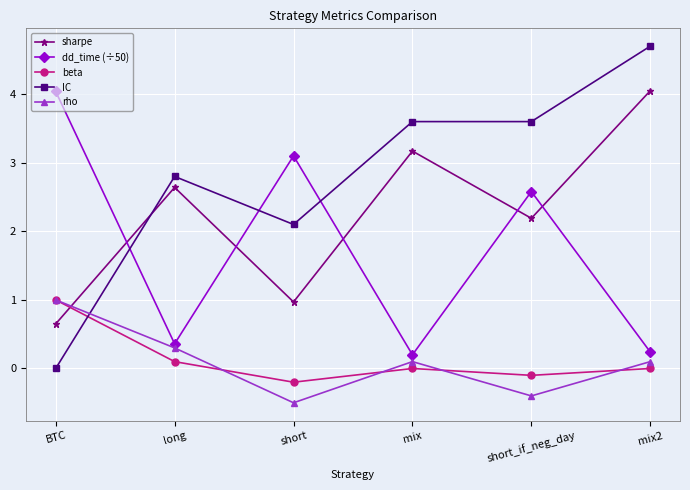

What is the approximate value of IC at mix2?

4.7